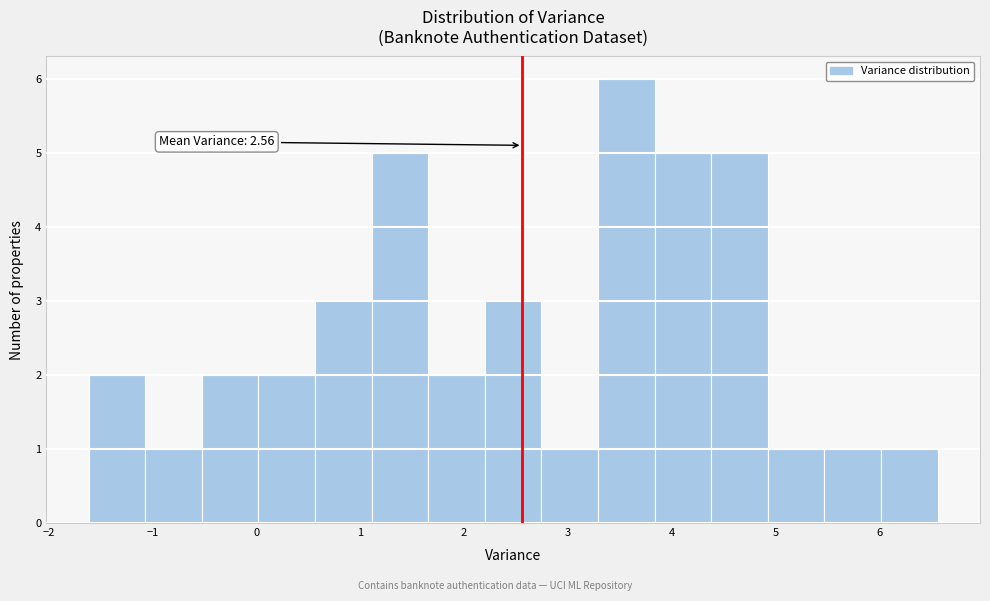

Which range on the x-axis has the tallest bar?

3.3 to 3.8